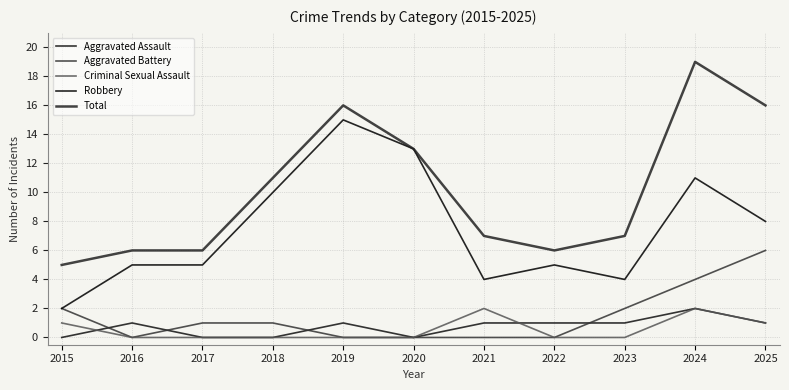

Reading right to left, list all the values displayed in this chart.

Aggravated Assault: 1	2	1	1	1	0	1	0	0	1	0
Aggravated Battery: 6	4	2	0	0	0	0	1	1	0	2
Criminal Sexual Assault: 1	2	0	0	2	0	0	0	0	0	1
Robbery: 8	11	4	5	4	13	15	10	5	5	2
Total: 16	19	7	6	7	13	16	11	6	6	5